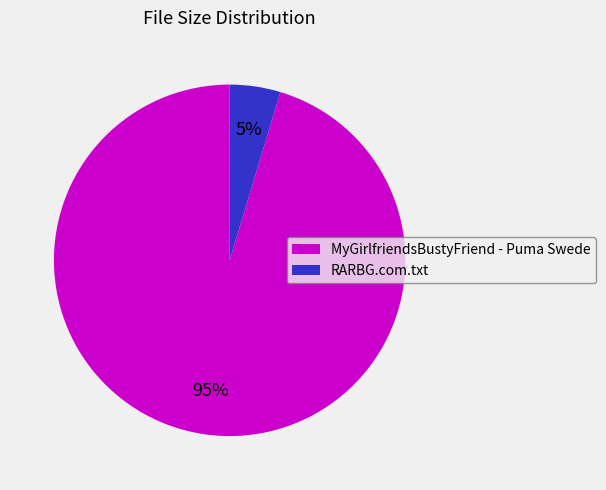

Count the number of slices in the pie.

2